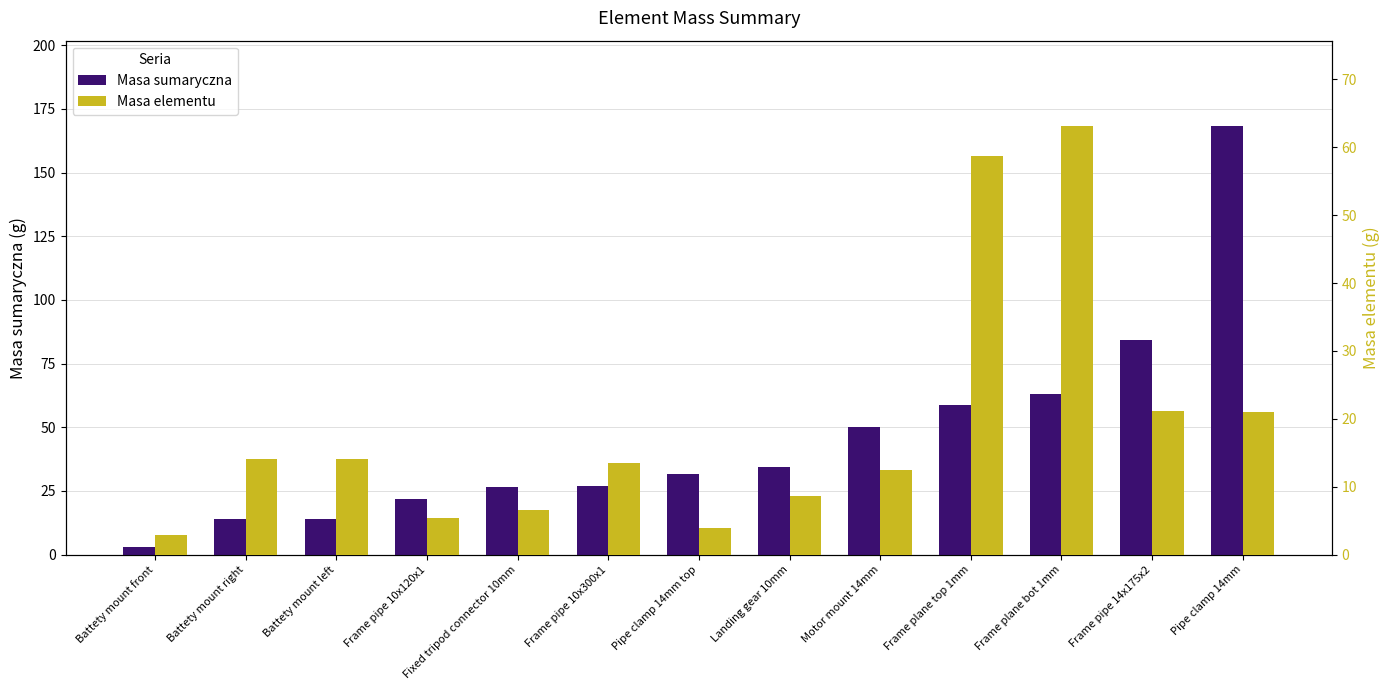

What value does the Masa sumaryczna series have at Frame plane bot 1mm?

63.1